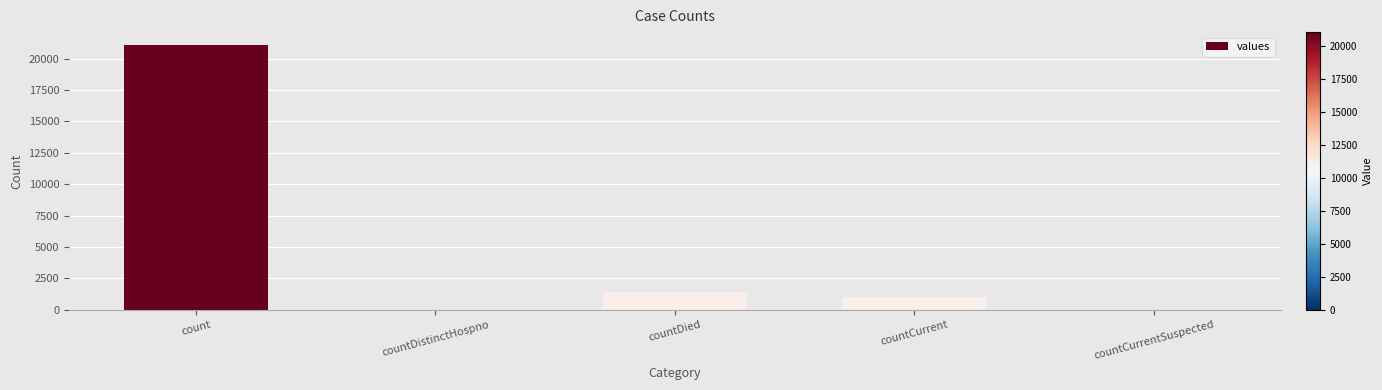

What is the sum of all values?

23461